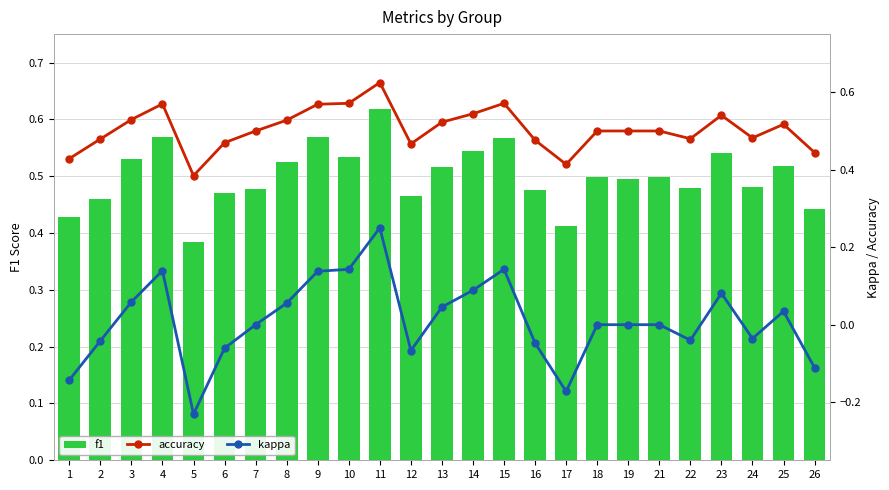

Rank the series by their maximum value, from highest to lowest.

accuracy, f1, kappa